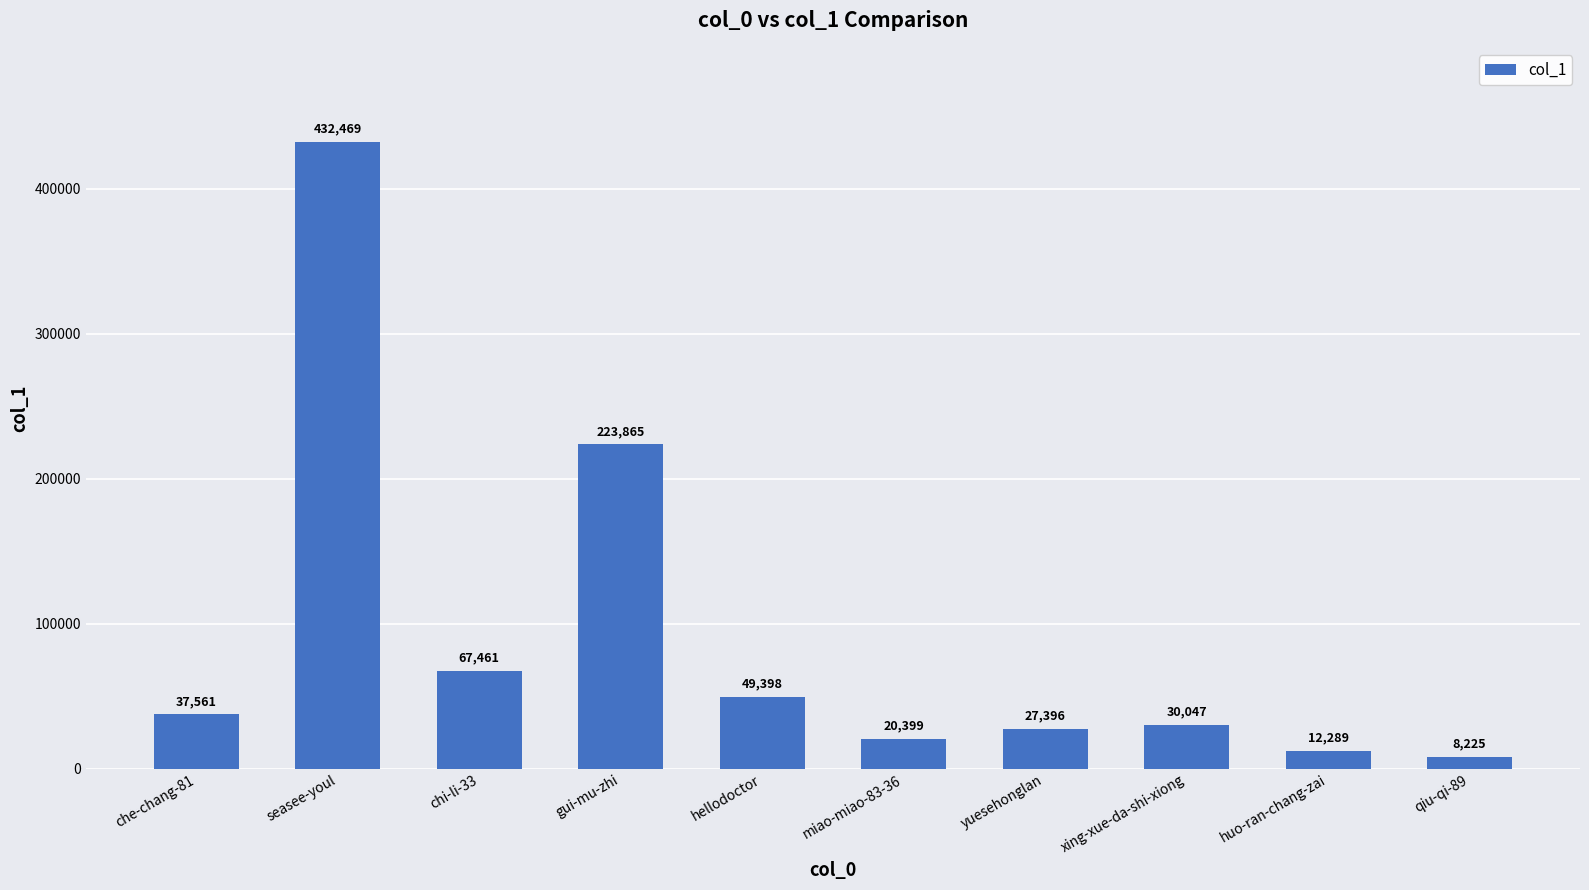

How many distinct data groups are displayed?

1